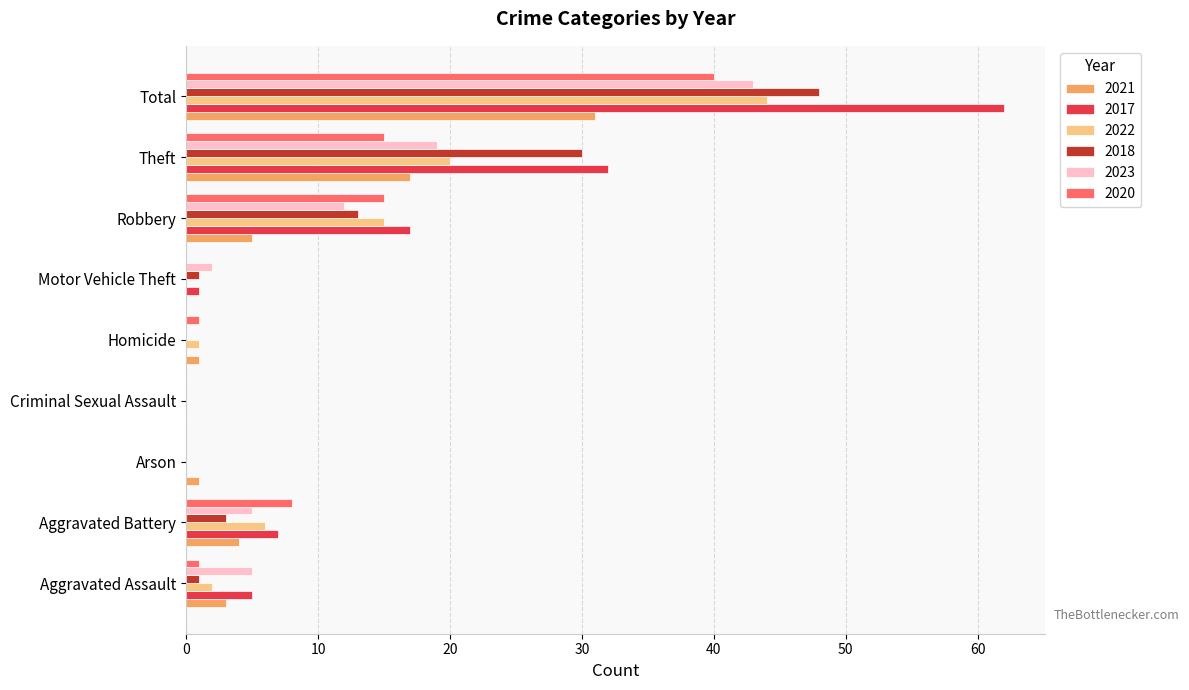

Is it true that 2018 equals 13 at Robbery?

True